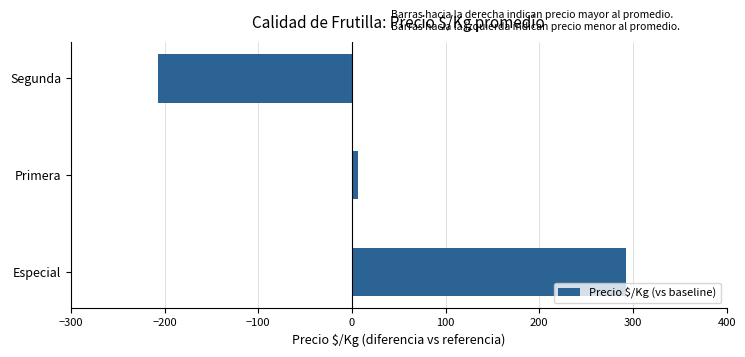

Between Primera and Especial, which is larger?

Especial